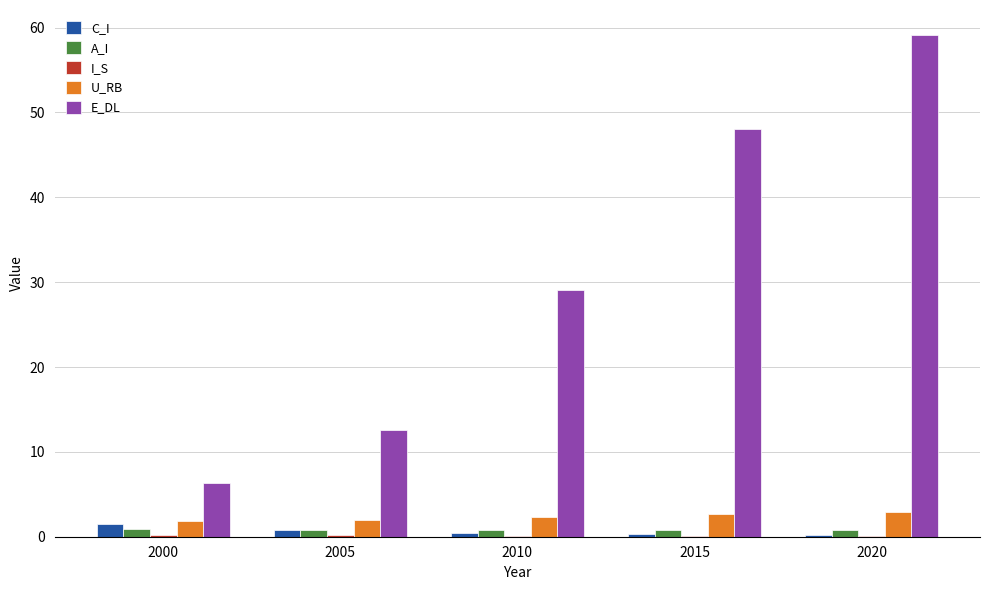

Which series has the largest total across all categories?

E_DL